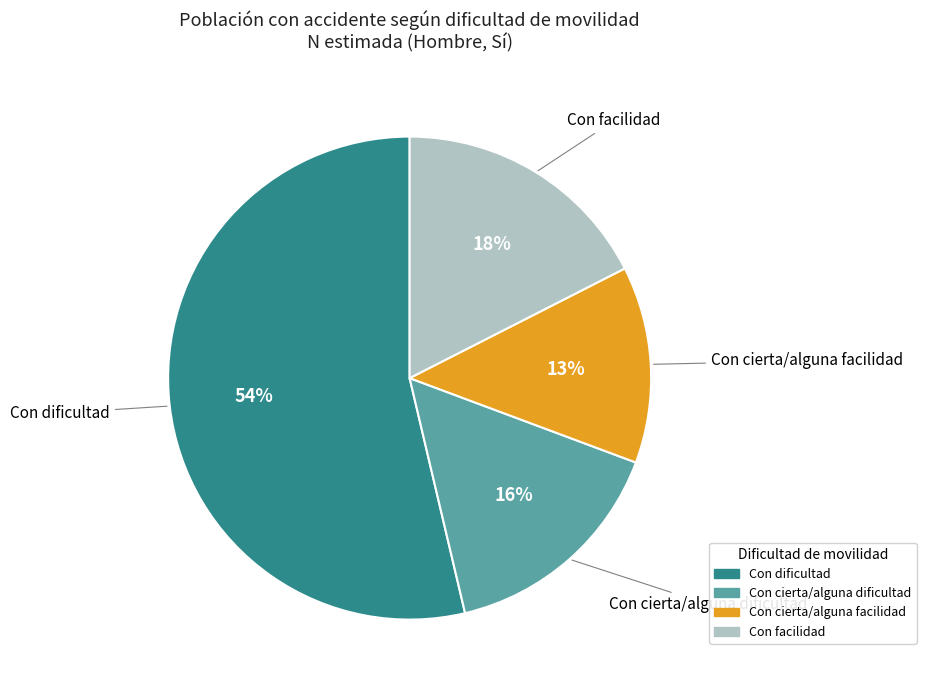

Approximately how many times larger is the value at Con facilidad compared to Con dificultad?

0.3